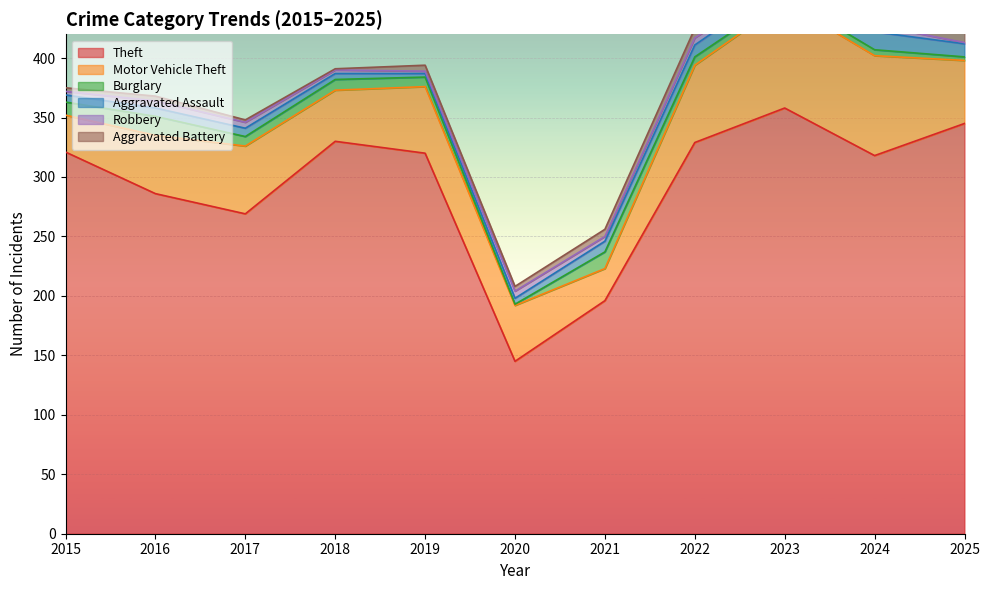

True or false: Theft has a value of 215 at 2020.

False